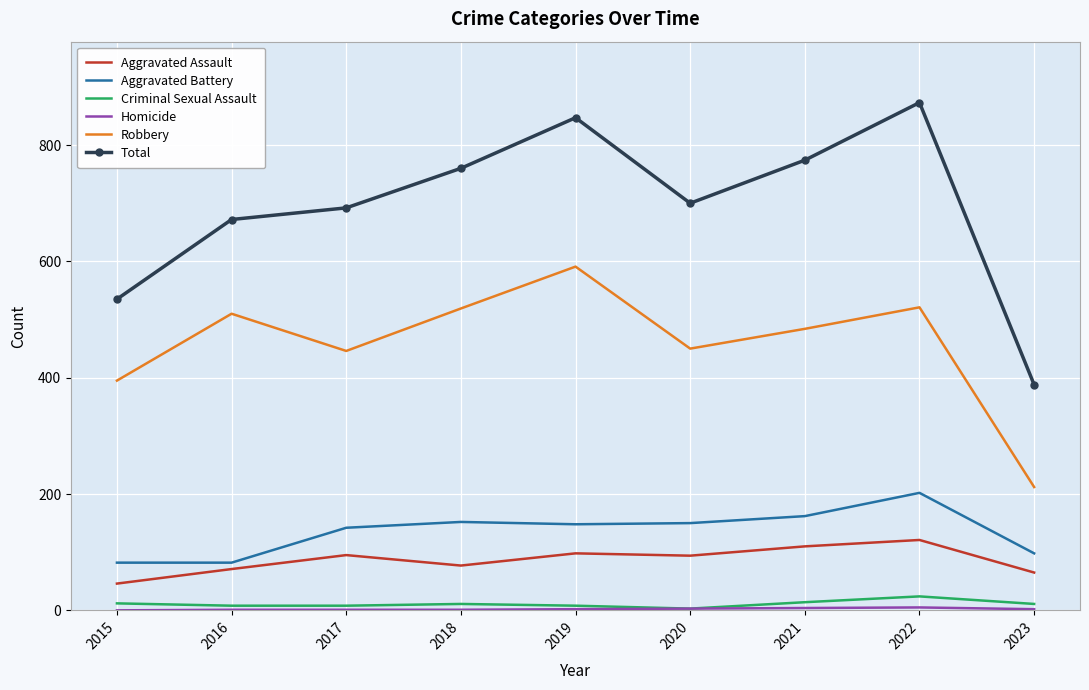

True or false: Criminal Sexual Assault and Aggravated Battery cross at least once.

False